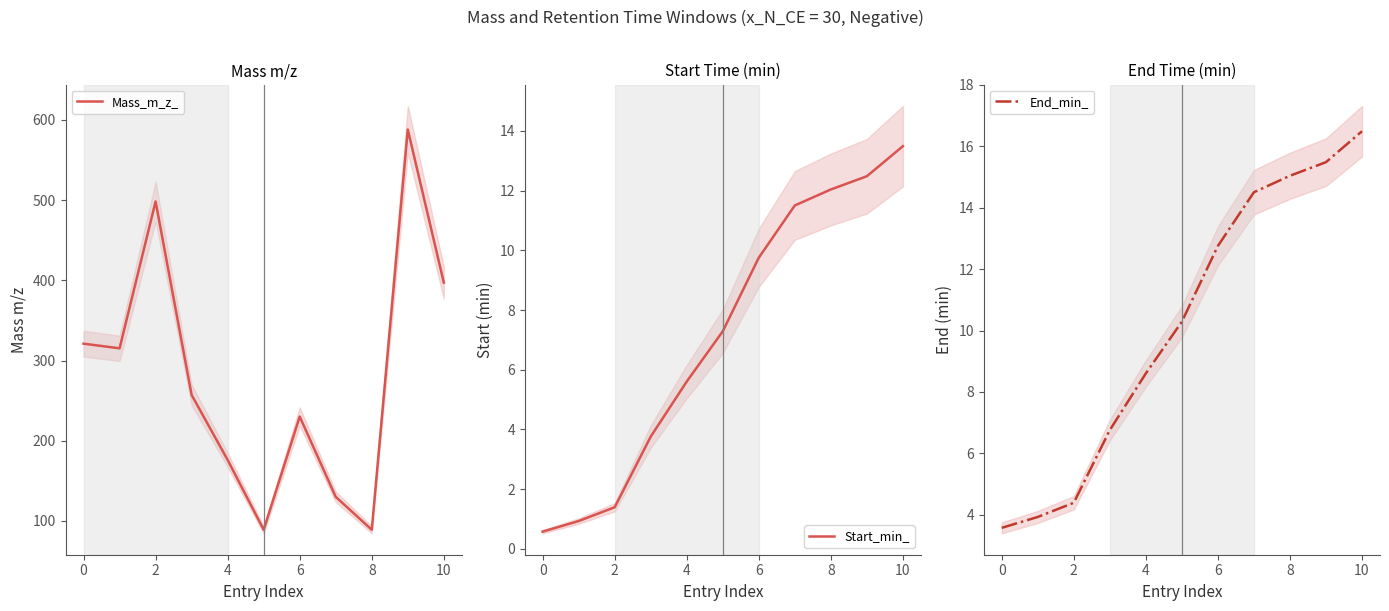

What are all the series names shown in the legend?

Mass_m_z_, Start_min_, End_min_